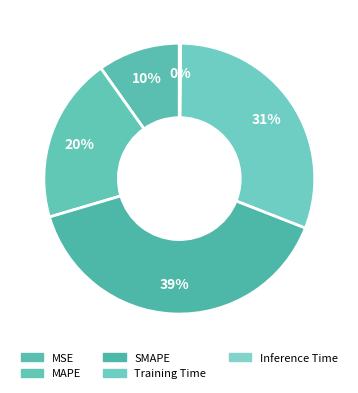

Does Training Time represent more than half of the total?

No